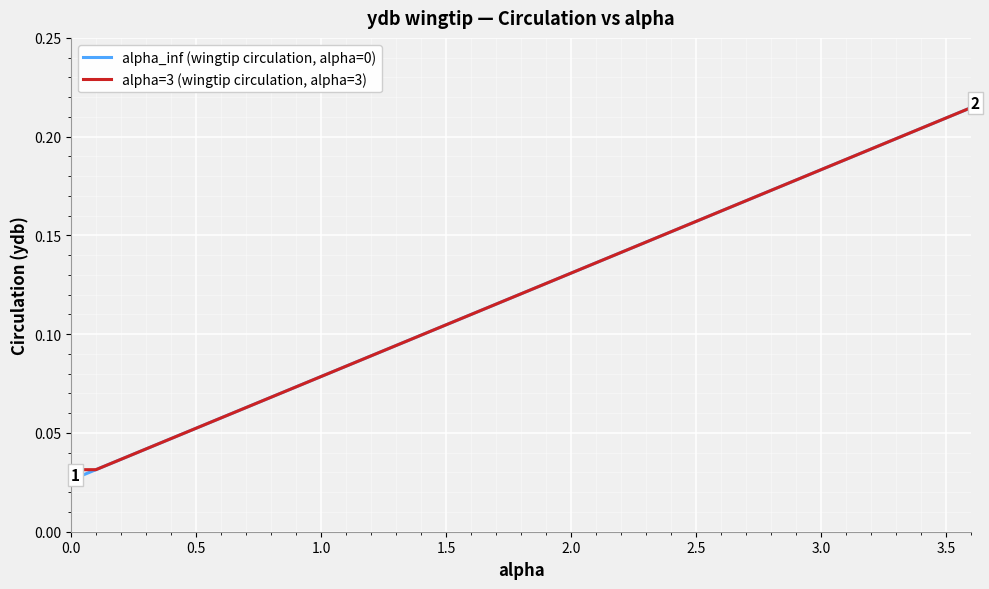

What is the difference between the maximum and minimum values in the alpha_inf (wingtip circulation, alpha=0) series?

0.2